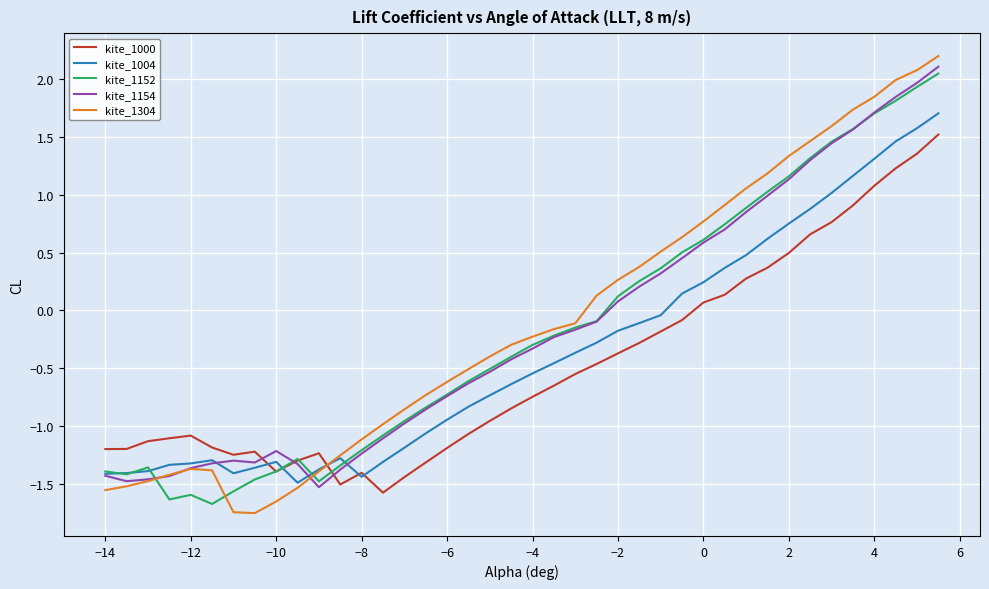

Which series has the largest range (max minus min)?

kite_1304